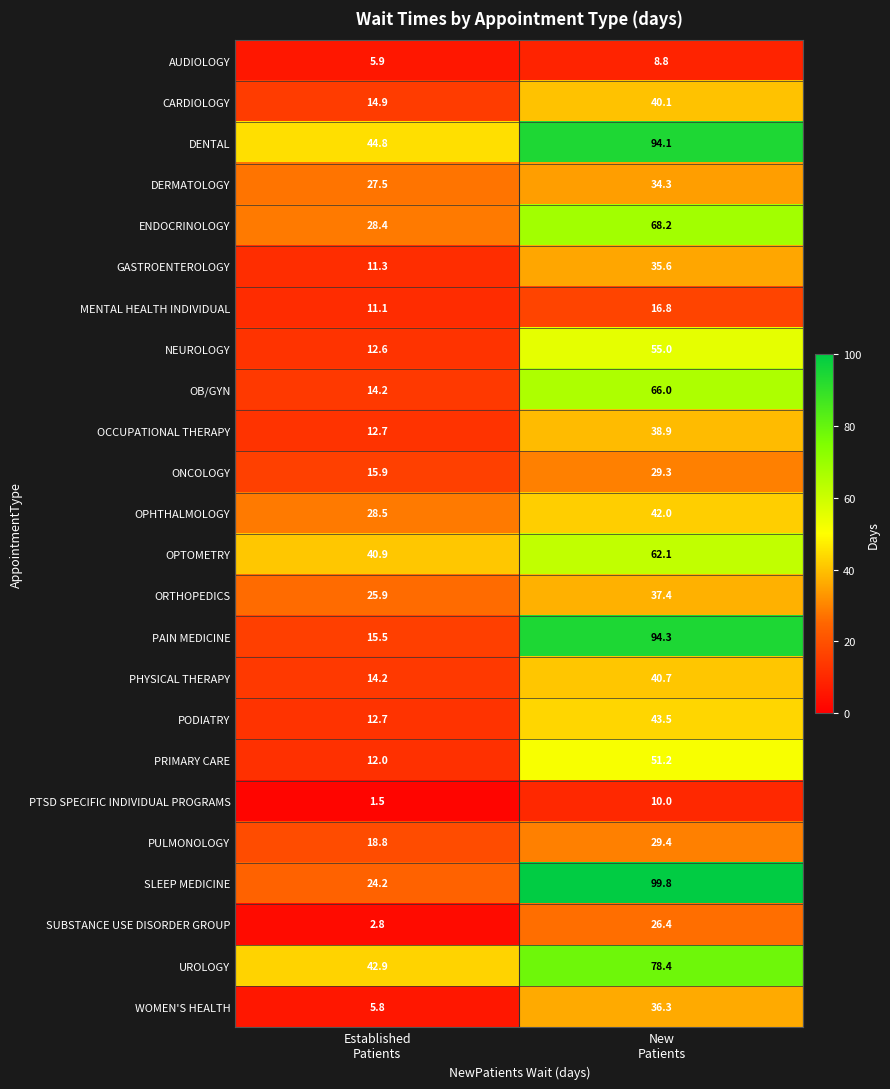

List the series in order of their peak value, lowest first.

AUDIOLOGY, PTSD SPECIFIC INDIVIDUAL PROGRAMS, MENTAL HEALTH INDIVIDUAL, SUBSTANCE USE DISORDER GROUP, ONCOLOGY, PULMONOLOGY, DERMATOLOGY, GASTROENTEROLOGY, WOMEN'S HEALTH, ORTHOPEDICS, OCCUPATIONAL THERAPY, CARDIOLOGY, PHYSICAL THERAPY, OPHTHALMOLOGY, PODIATRY, PRIMARY CARE, NEUROLOGY, OPTOMETRY, OB/GYN, ENDOCRINOLOGY, UROLOGY, DENTAL, PAIN MEDICINE, SLEEP MEDICINE